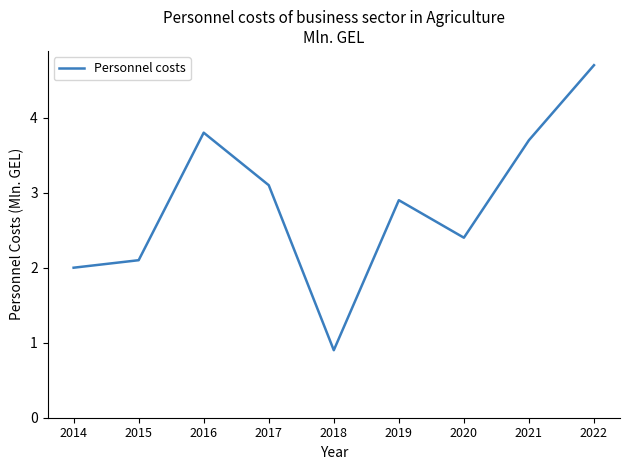

Reading left to right, extract all data points from this chart.

2.0	2.1	3.8	3.1	0.9	2.9	2.4	3.7	4.7